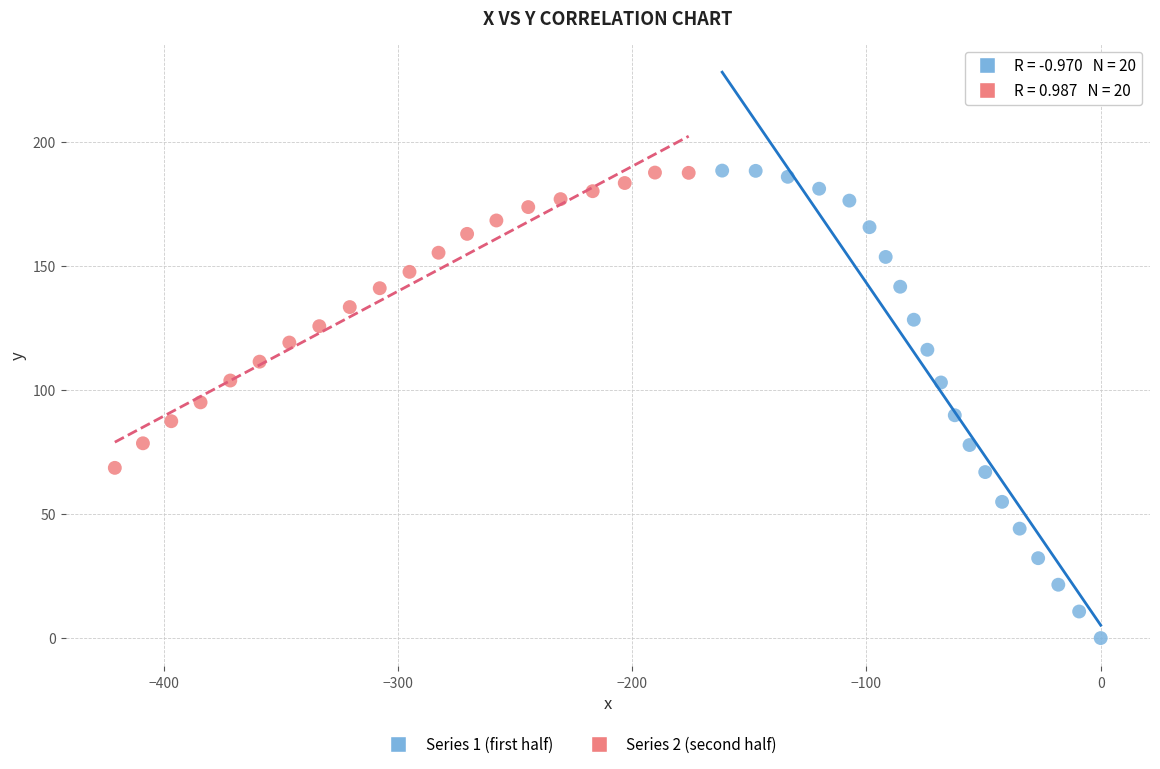

Which series reaches the minimum Y coordinate?

Series 1 (first half)